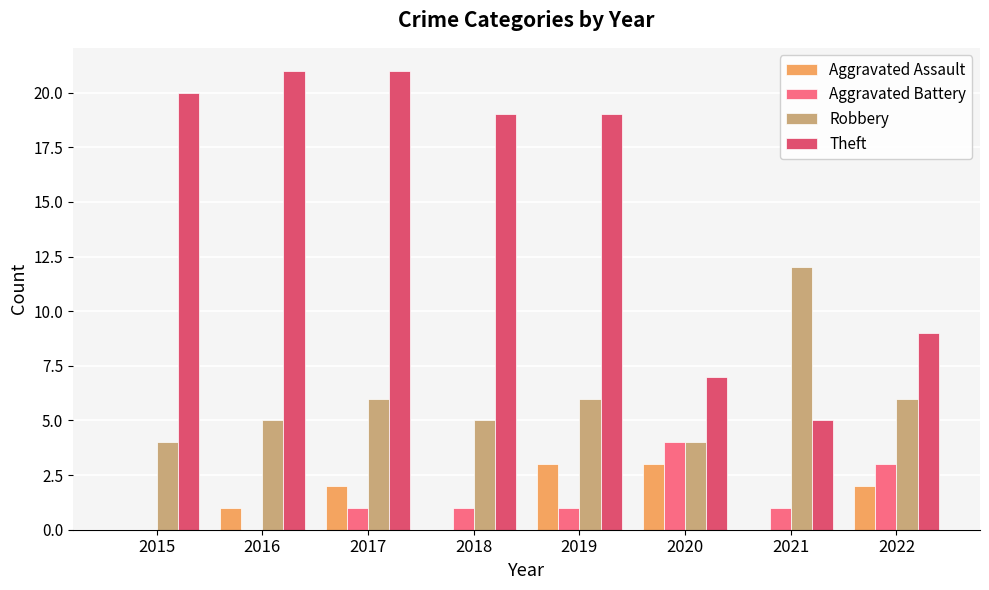

At which category is the sum across all series the highest?

2017